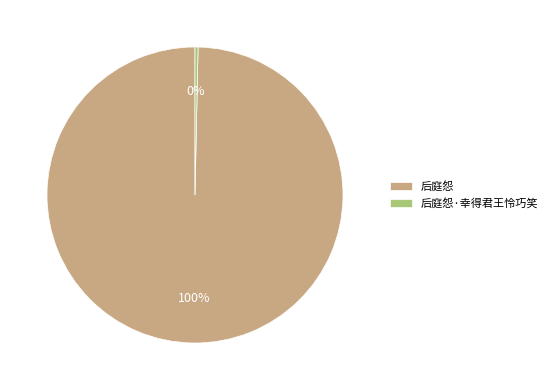

The 后庭怨·幸得君王怜巧笑 slice represents 0% of the pie. True or false?

True